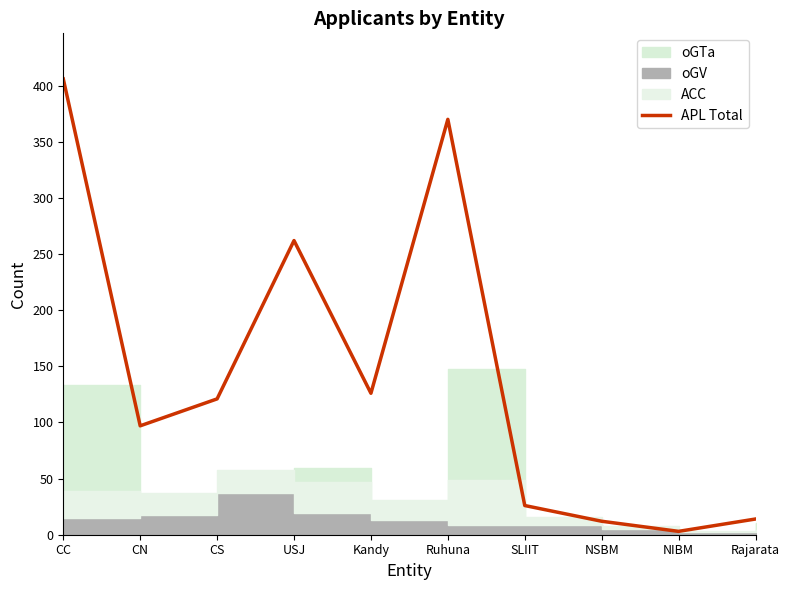

Where is the data nearest to the value 204?

USJ